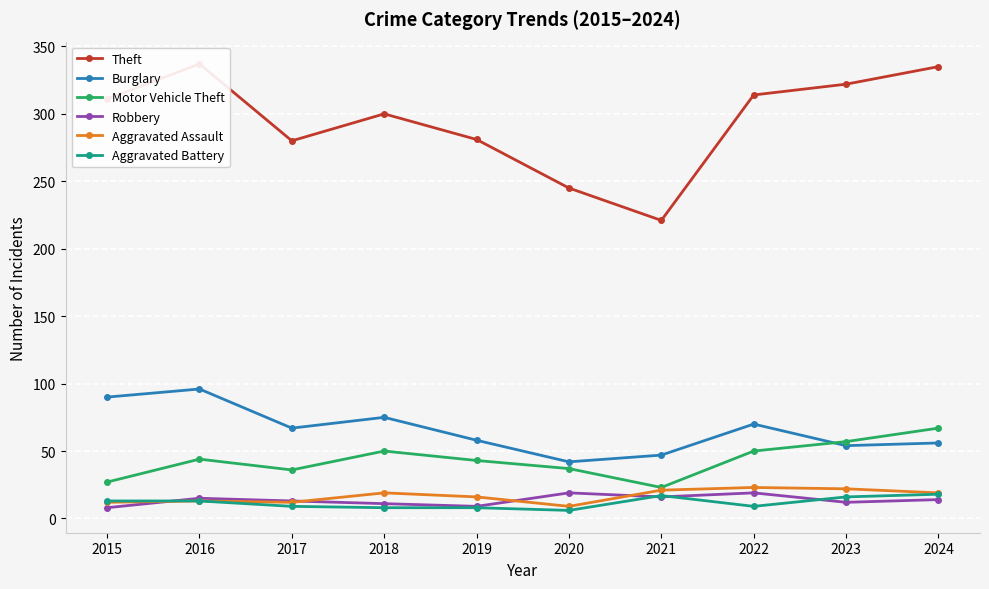

What is the sum of the Aggravated Battery values at 2022 and 2017?

18